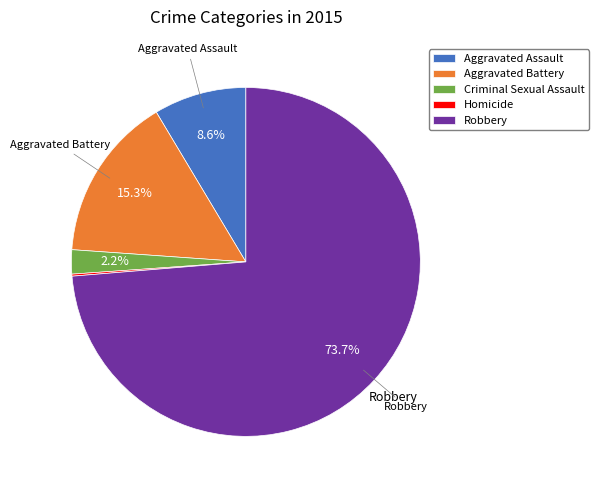

Which has a higher value, Aggravated Battery or Aggravated Assault?

Aggravated Battery